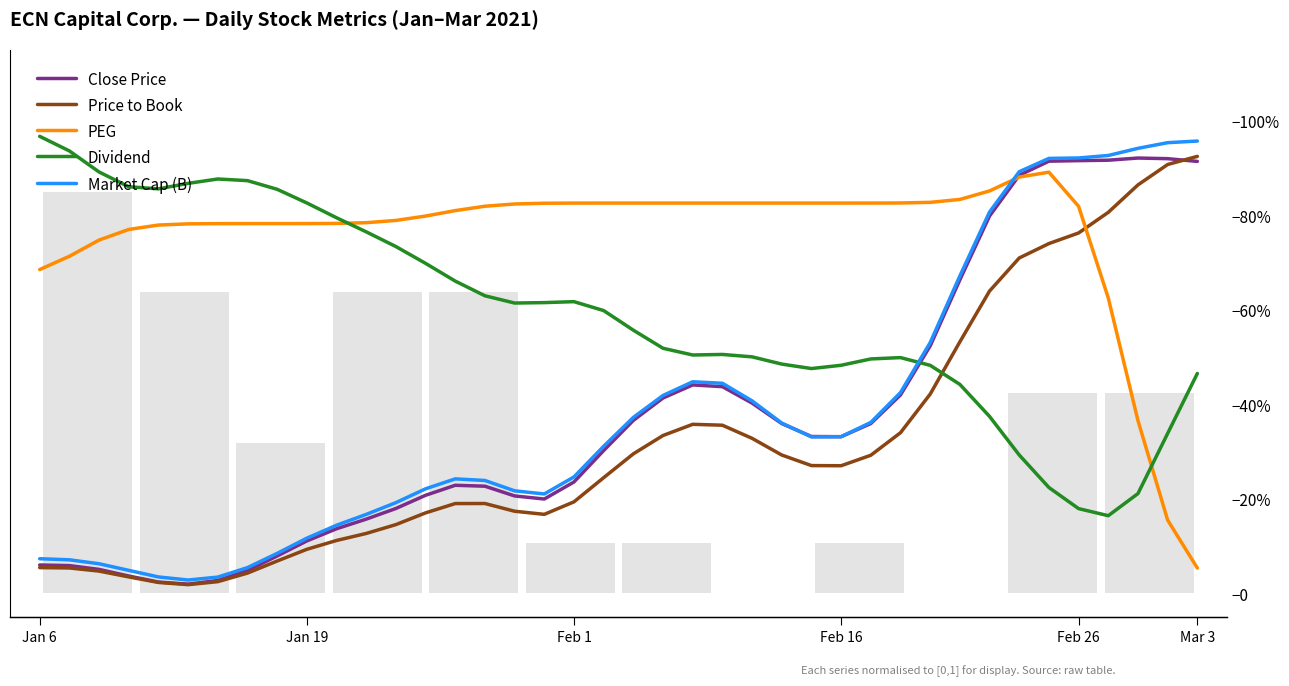

List the series in order of their peak value, highest first.

Dividend, Market Cap (B), Price to Book, Close Price, PEG